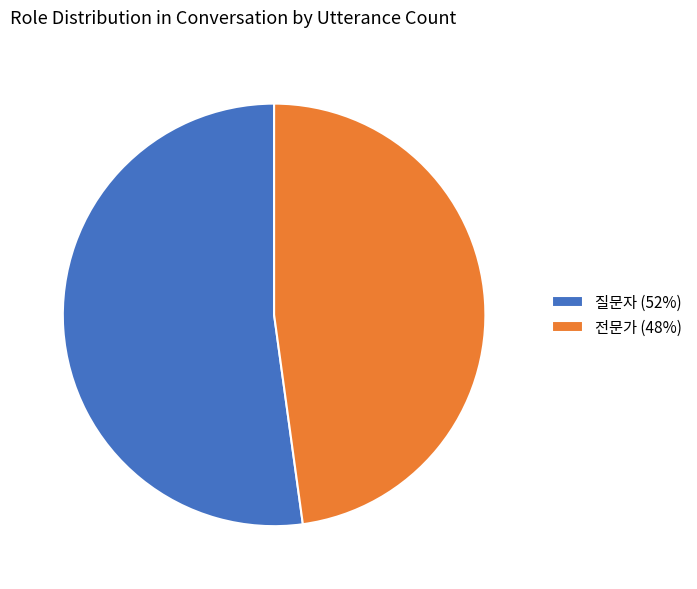

What is the majority slice?

질문자